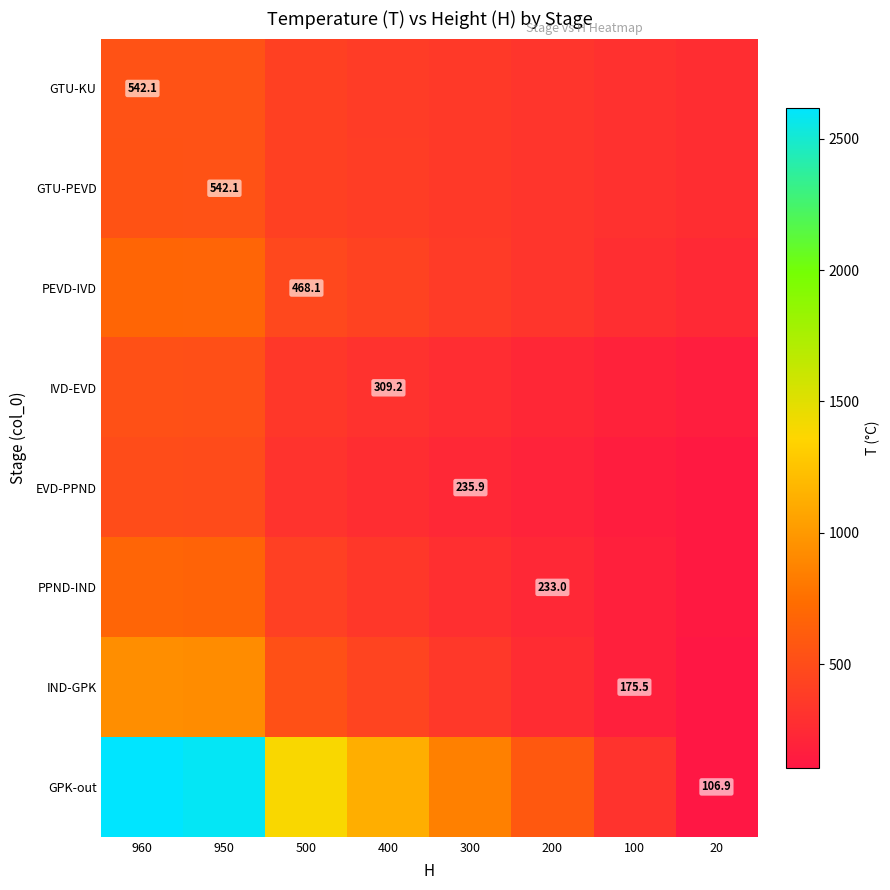

Between 300 and 950, which is larger?

950